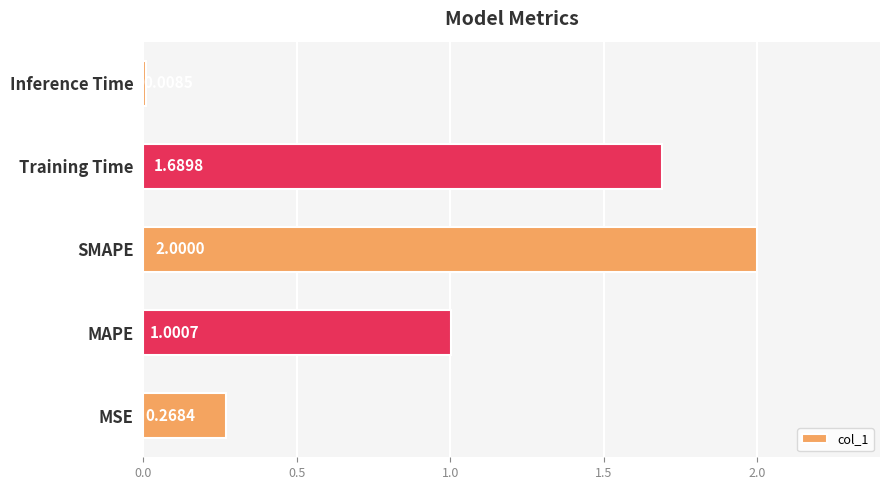

What is the difference between the maximum and minimum values?

2.0